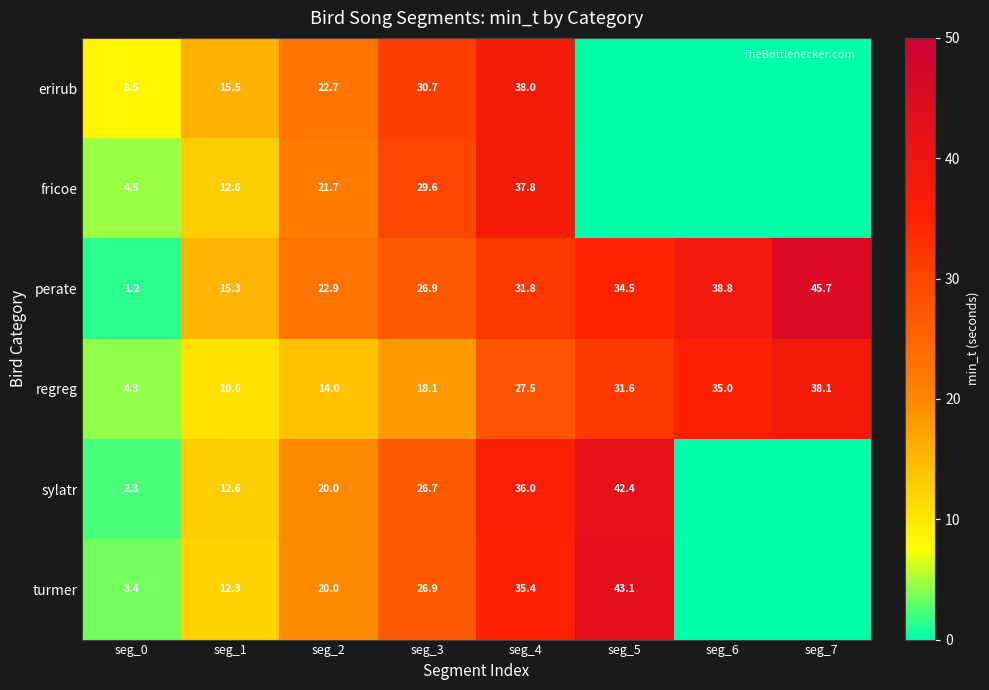

What is the difference between the second highest and minimum values in the regreg series?

30.7